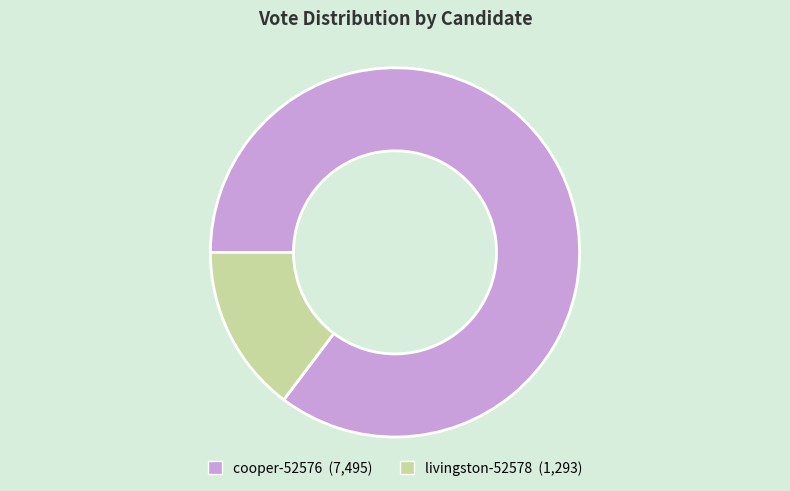

How many slices are in this pie chart?

2